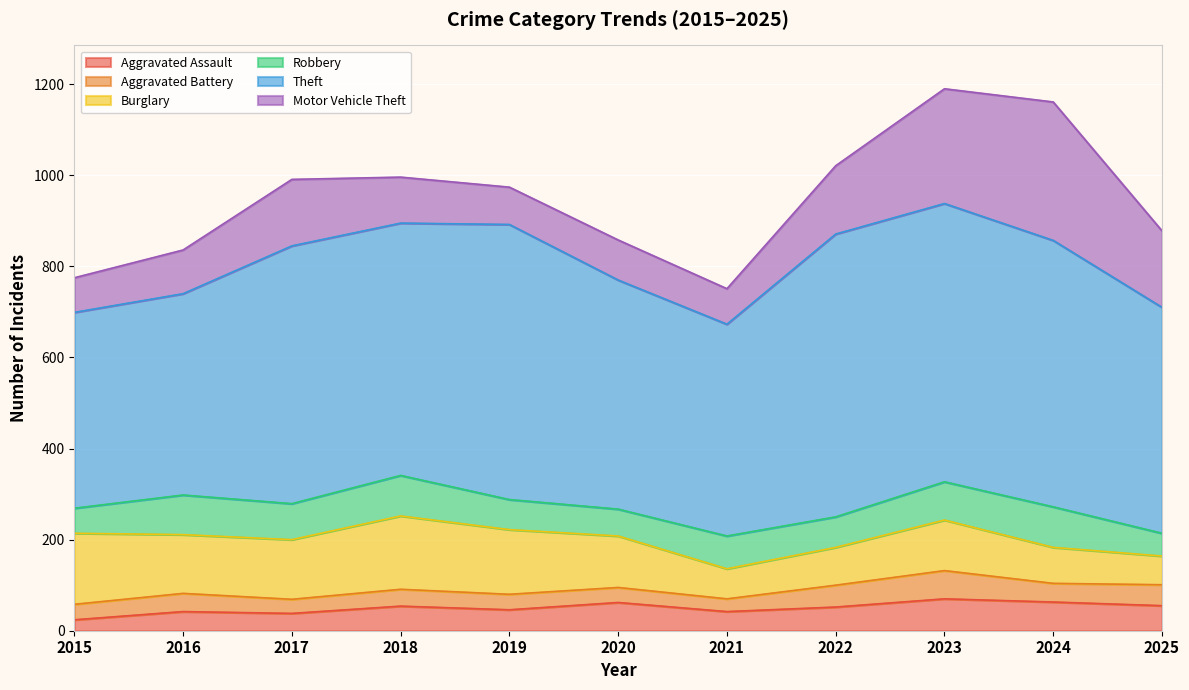

How many lines are shown in the chart?

6